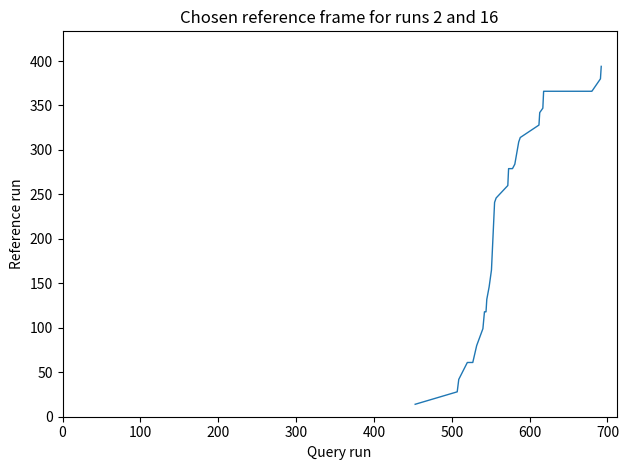

What is the minimum value shown in the chart?

14